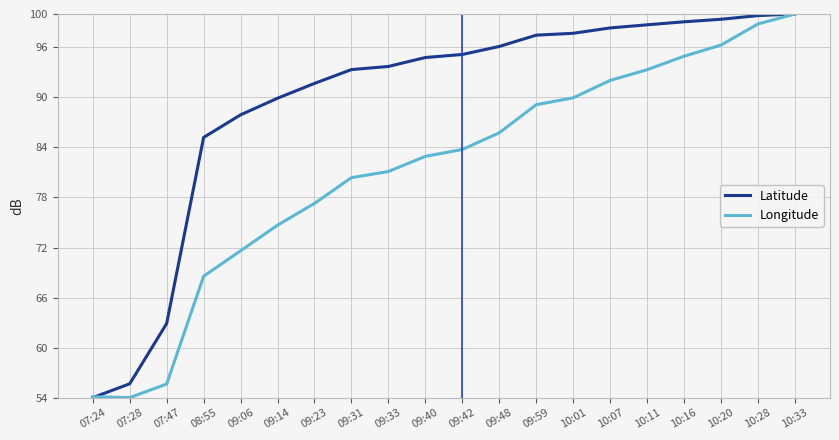

Is it true that Longitude equals 74.7 at 09:14?

True